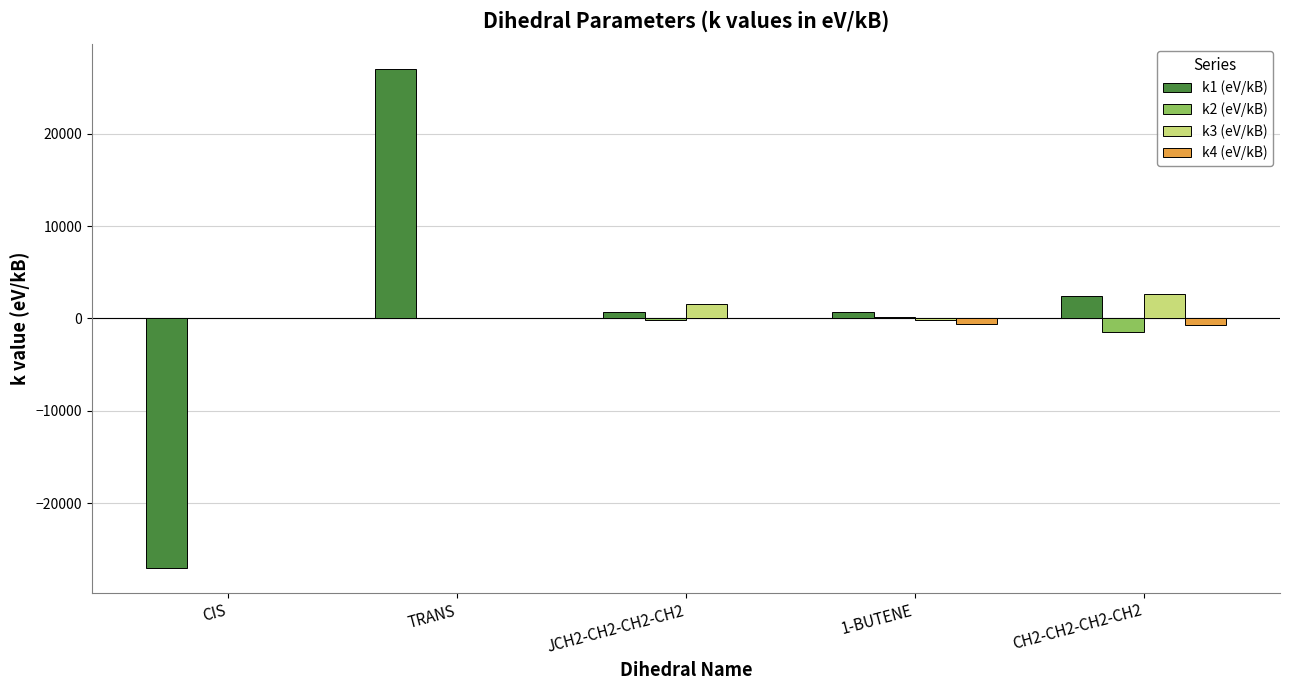

Which series has the largest range (max minus min)?

k1 (eV/kB)